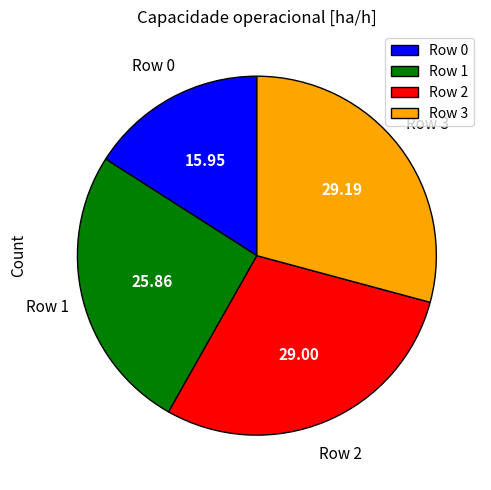

Count the number of slices in the pie.

4